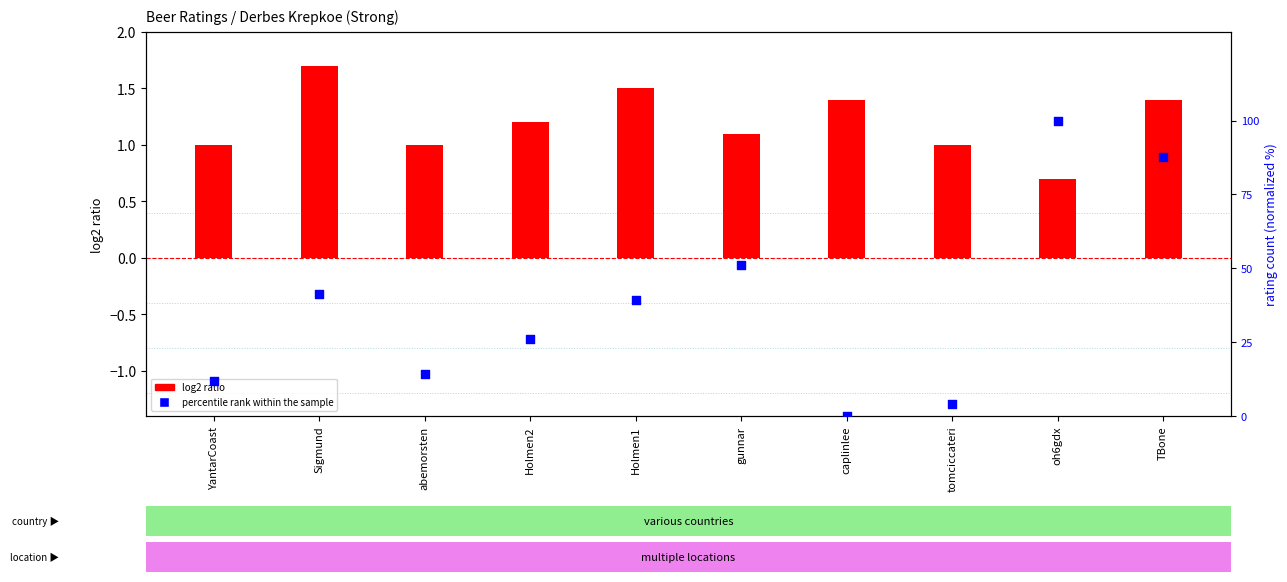

What is the total value across all series at Sigmund?

42.8